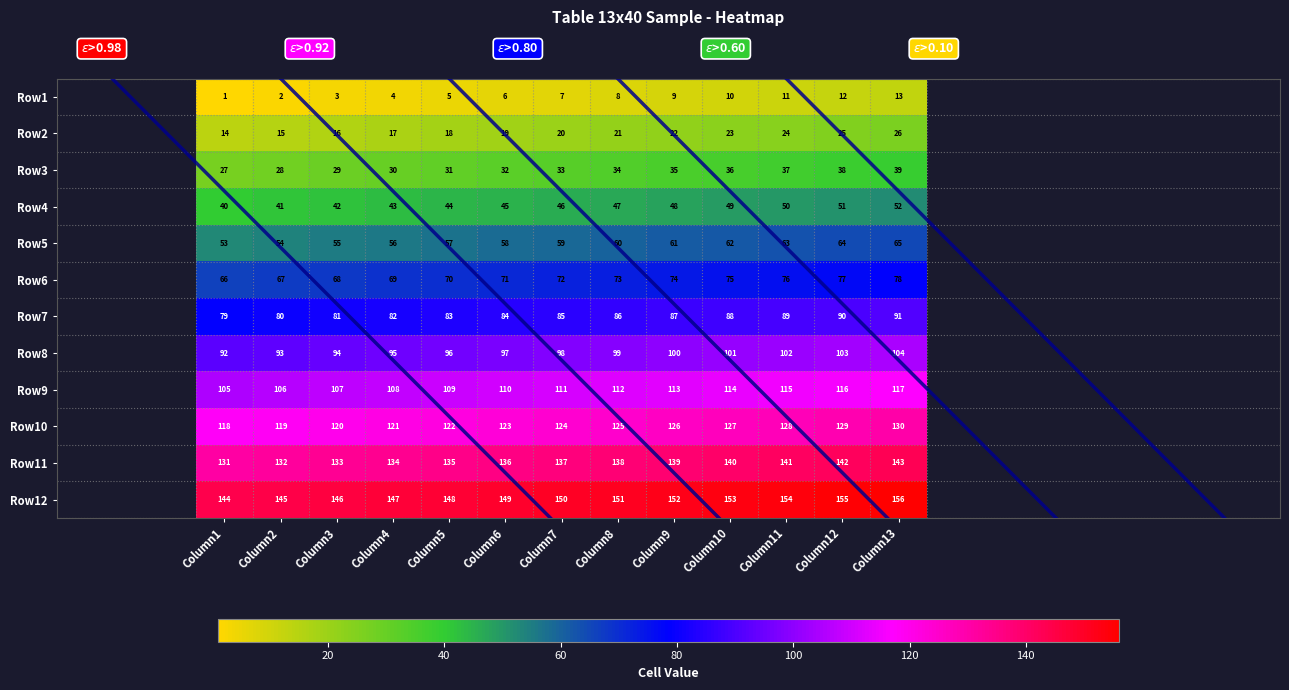

What is the spread (max minus min) of values at Column2?

143